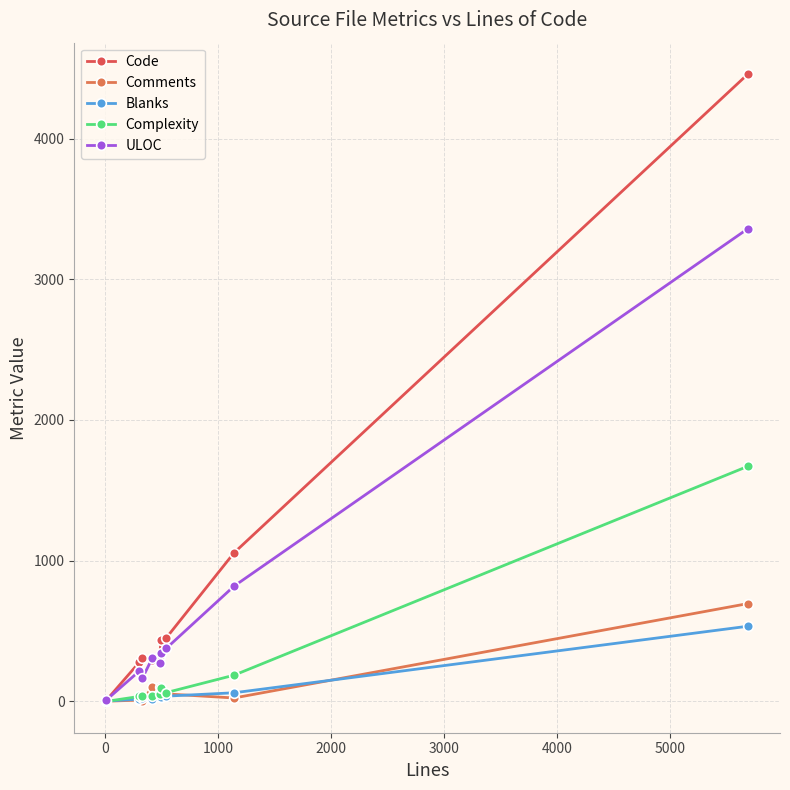

At how many categories does at least one series exceed 514?

2